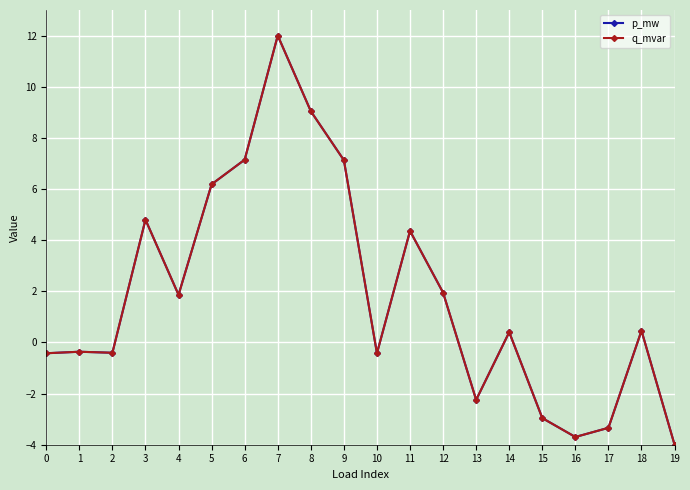

Where do p_mw and q_mvar first cross each other?

0 and 1